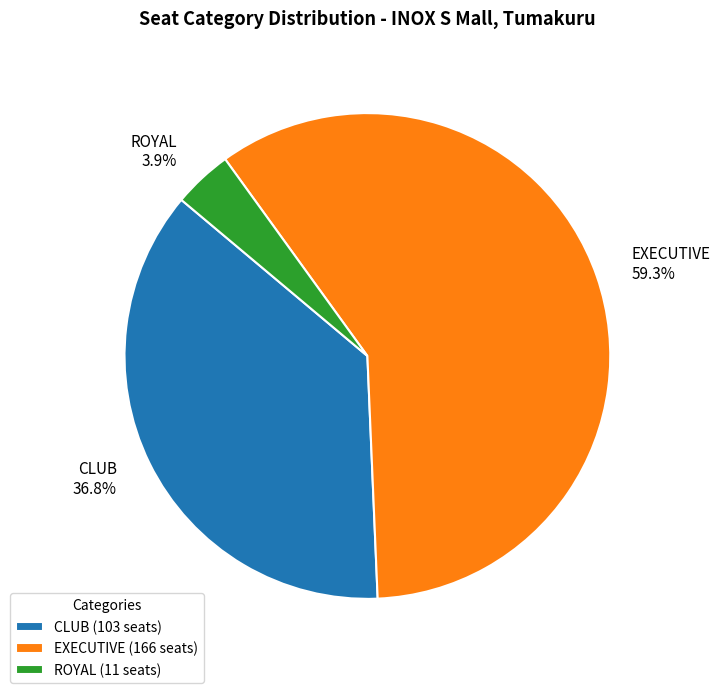

How many slices are in this pie chart?

3